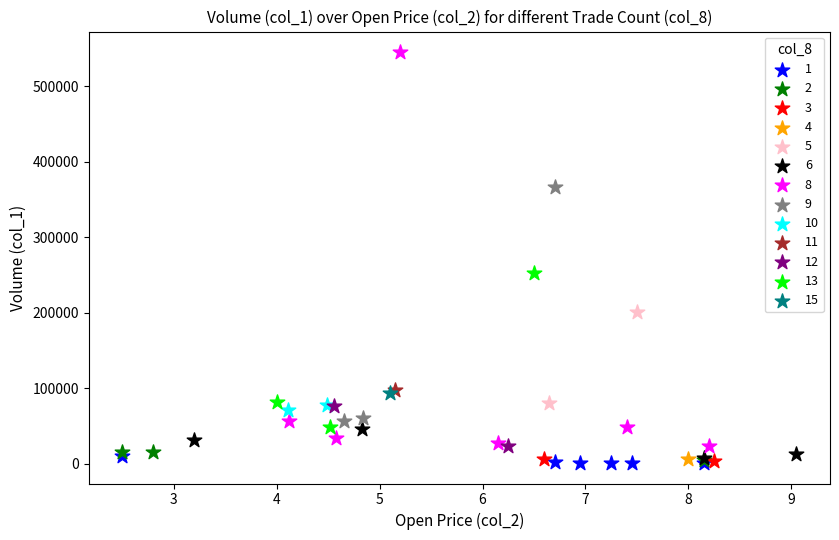

What are all the series names shown in the legend?

1, 2, 3, 4, 5, 6, 8, 9, 10, 11, 12, 13, 15